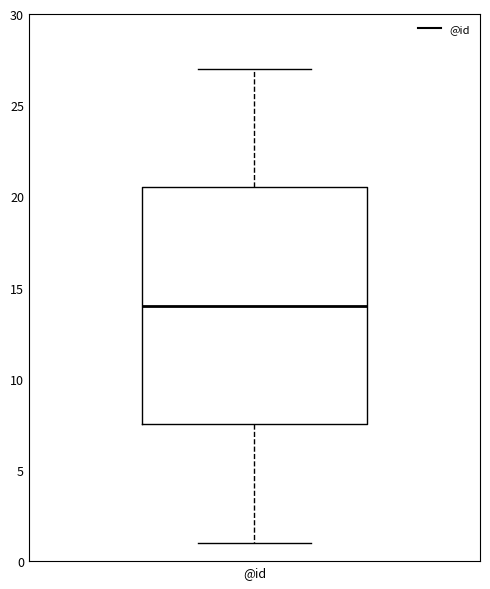

Read this box plot against the y-axis: the position of the median line, the range covered by the box, and the ends of both whiskers. The values are not printed on the chart, so give them approximately, as read against the axis.

median 14.0, box 7.5 to 20.5, whiskers 1.0 to 27.0